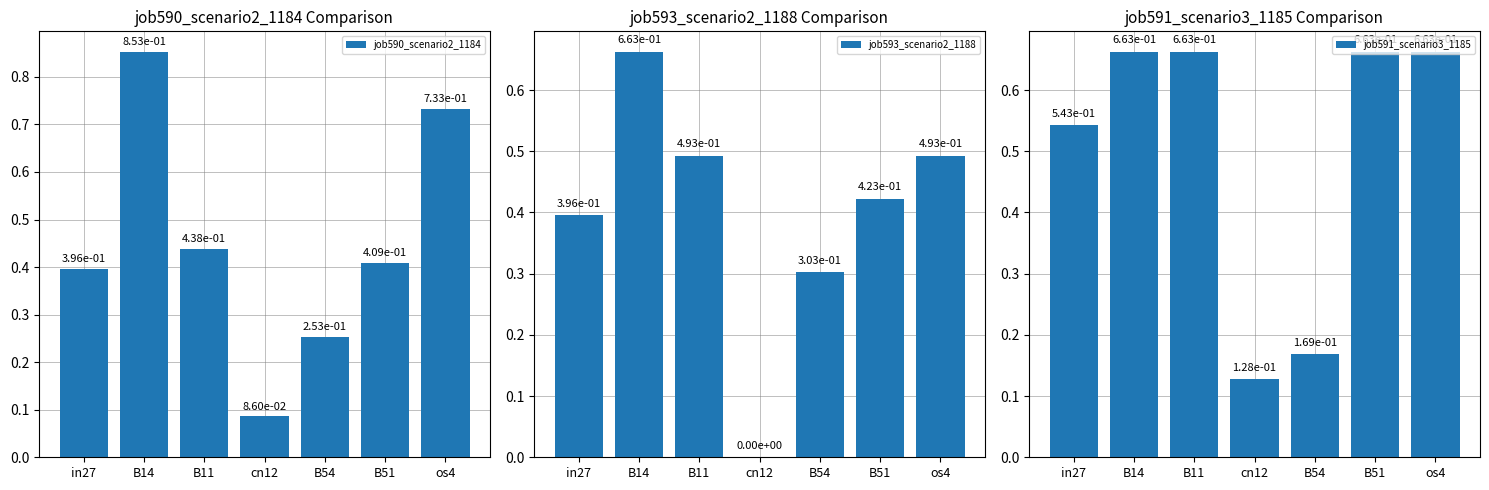

Is it true that job590_scenario2_1184 equals 0.3 at B54?

True